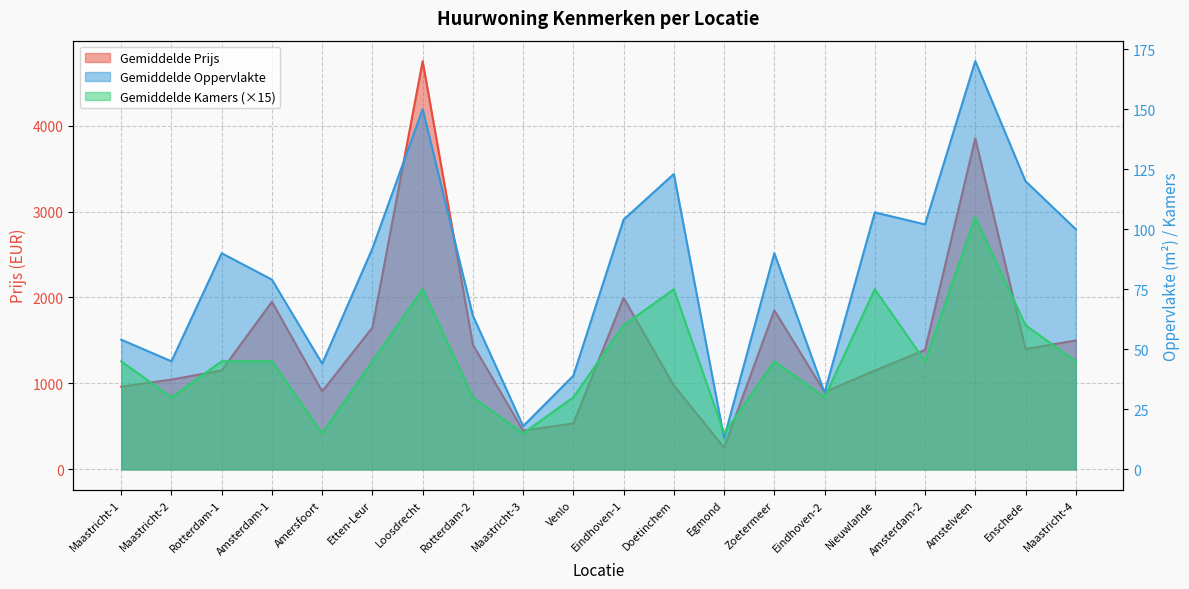

What is the highest value of the Gemiddelde Oppervlakte series?

170